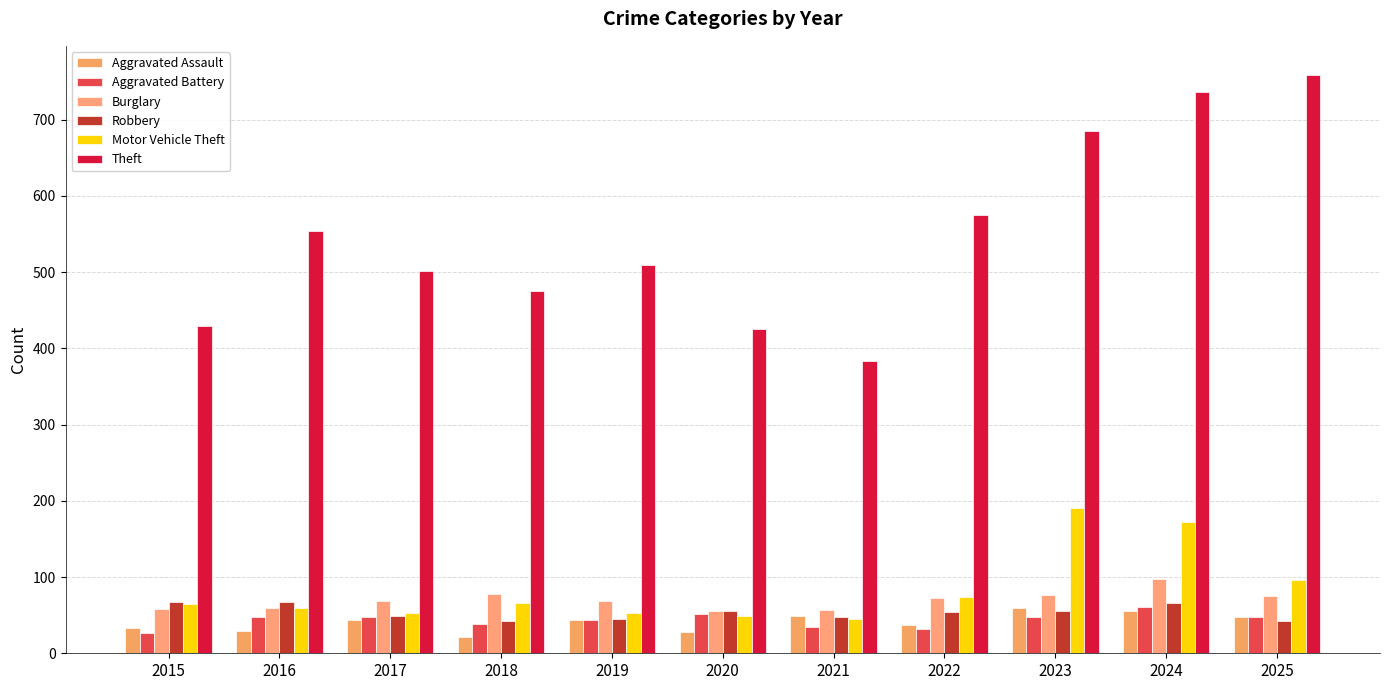

Reading left to right, list all the values displayed in this chart.

Aggravated Assault: 2015=33	2016=29	2017=44	2018=22	2019=44	2020=28	2021=49	2022=37	2023=59	2024=56	2025=48
Aggravated Battery: 2015=26	2016=47	2017=48	2018=38	2019=44	2020=52	2021=35	2022=32	2023=47	2024=61	2025=48
Burglary: 2015=58	2016=60	2017=68	2018=78	2019=69	2020=56	2021=57	2022=72	2023=77	2024=97	2025=75
Robbery: 2015=67	2016=67	2017=49	2018=43	2019=45	2020=56	2021=48	2022=54	2023=56	2024=66	2025=42
Motor Vehicle Theft: 2015=65	2016=59	2017=53	2018=66	2019=53	2020=49	2021=45	2022=74	2023=190	2024=172	2025=96
Theft: 2015=429	2016=554	2017=501	2018=475	2019=509	2020=426	2021=384	2022=575	2023=685	2024=737	2025=759